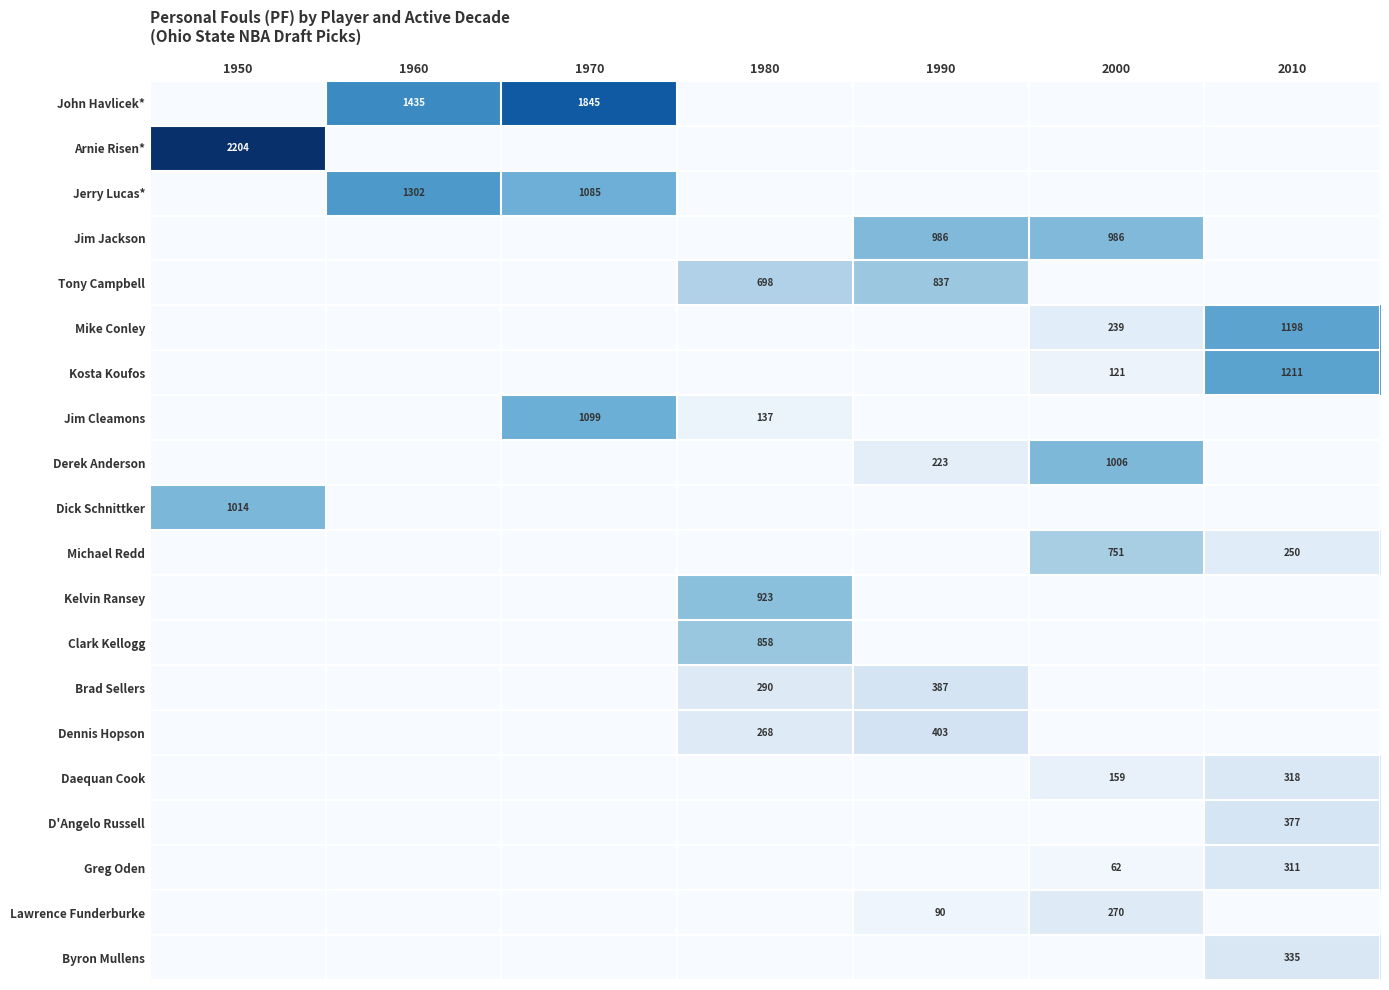

Which label corresponds to the smallest value in the chart?

1950